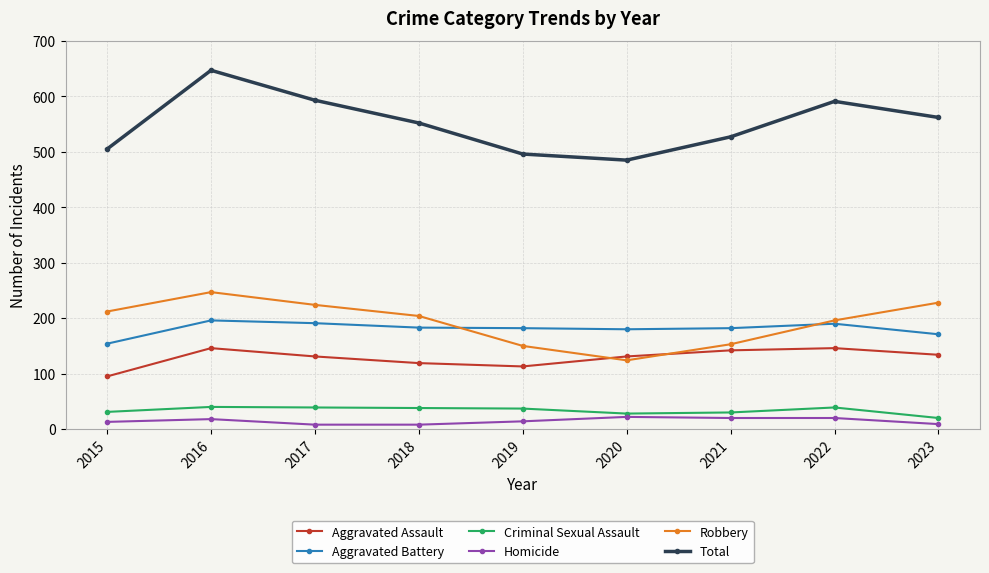

How many data points in Robbery are less than 204?

4